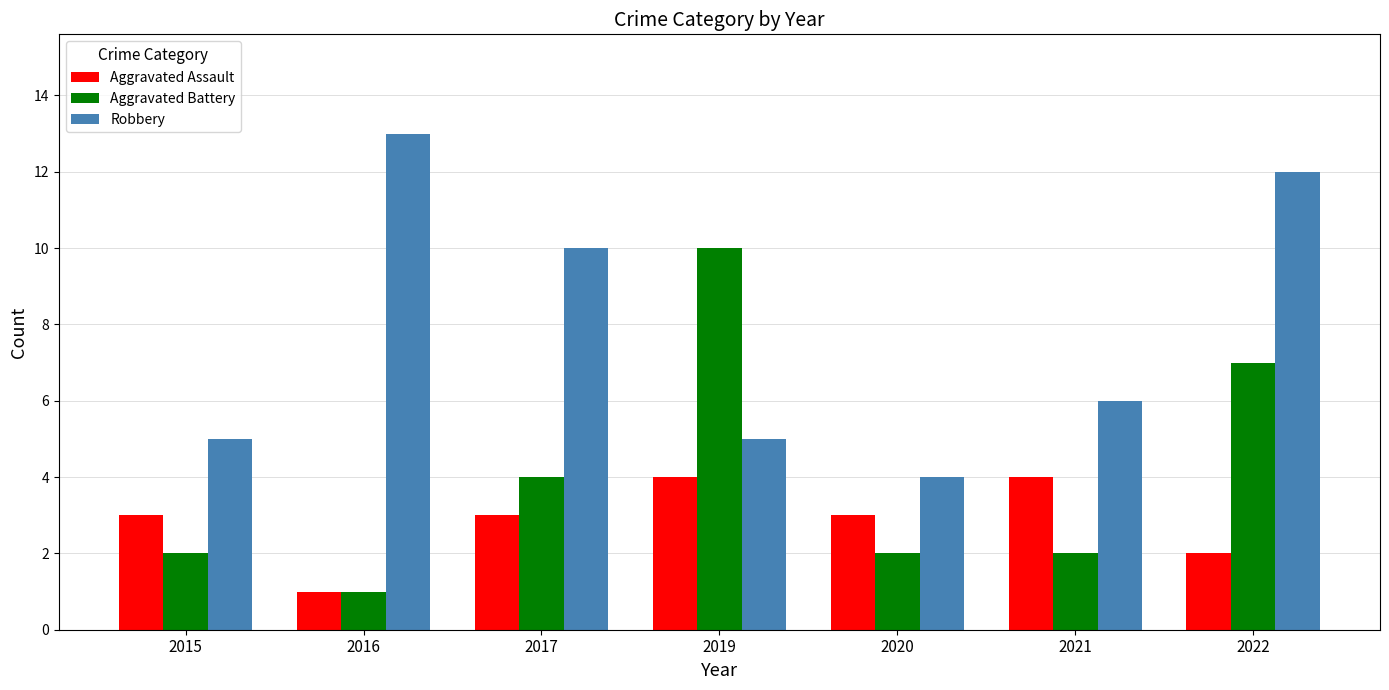

Which category has the lowest value in the Aggravated Assault series?

2016